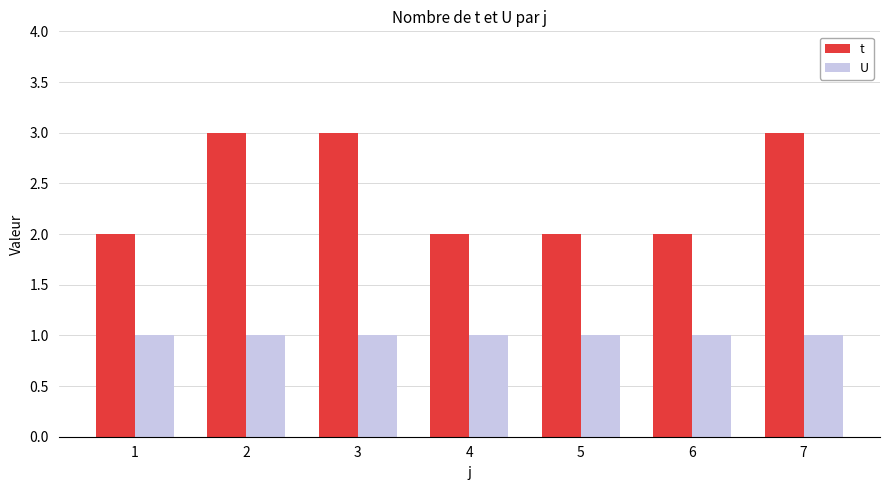

What is the total value across all series at 5?

3